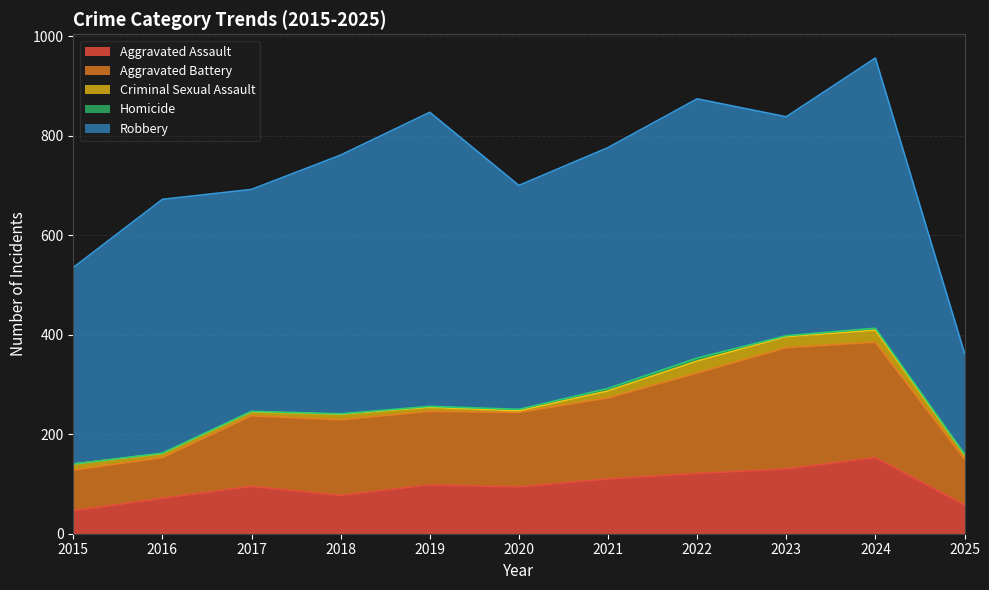

The value of Criminal Sexual Assault at 2017 is 11. True or false?

False